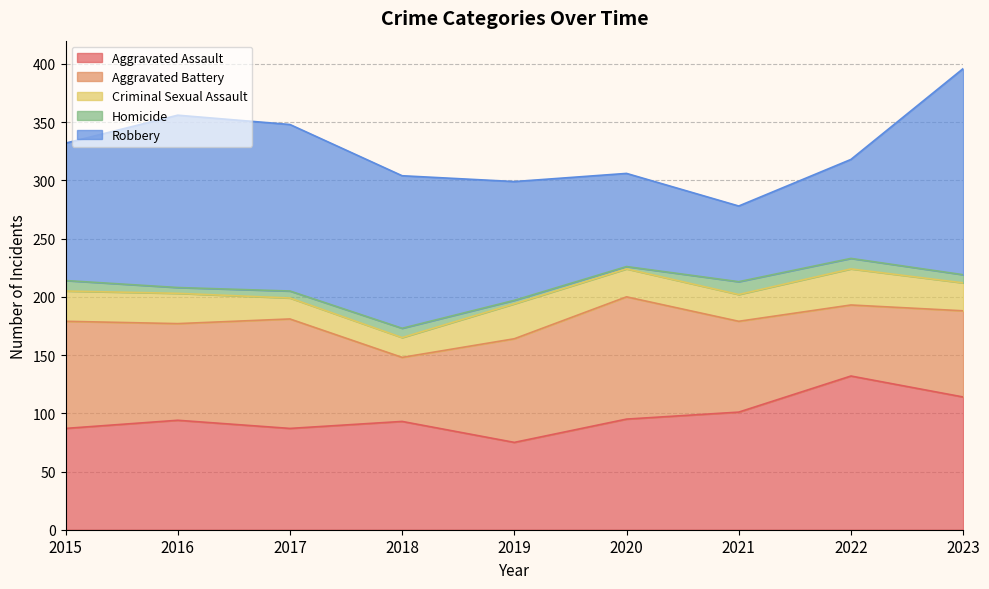

Reading left to right, what are all the values shown in this chart?

Aggravated Assault: 87	94	87	93	75	95	101	132	114
Aggravated Battery: 92	83	94	55	89	105	78	61	74
Criminal Sexual Assault: 26	26	18	17	30	24	23	31	24
Homicide: 9	5	6	8	3	2	11	9	7
Robbery: 118	148	143	131	102	80	65	85	177